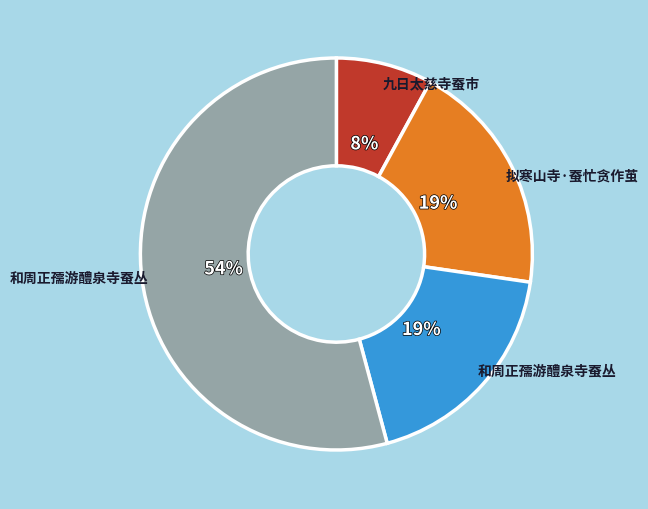

To the nearest percent, what is the difference between the largest and smallest slice percentages?

46%